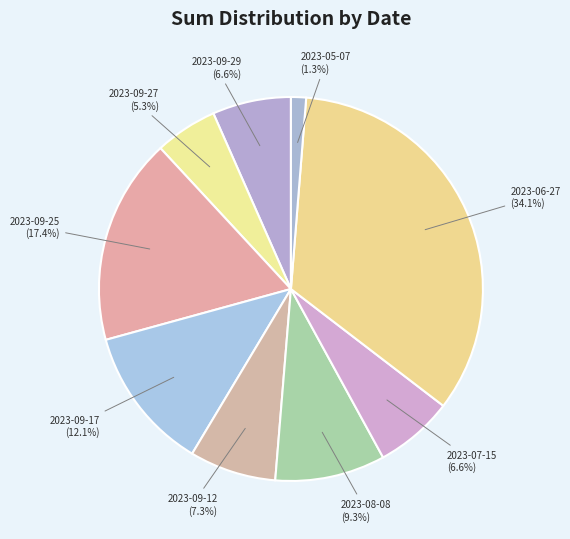

To the nearest percent, what is the combined percentage of 2023-09-17 and 2023-07-15?

19%